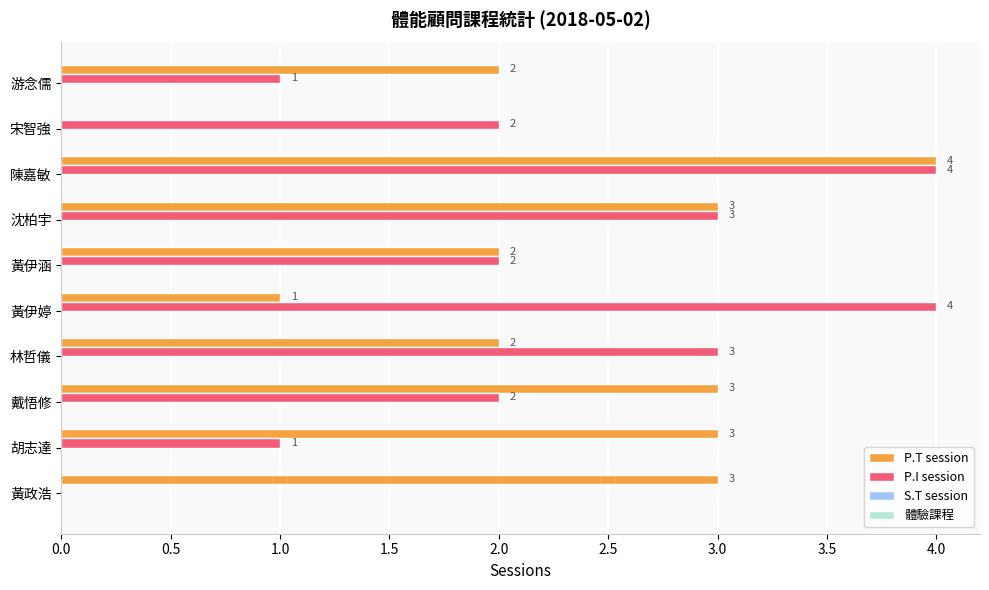

Is it true that P.I session equals 2 at 宋智強?

True